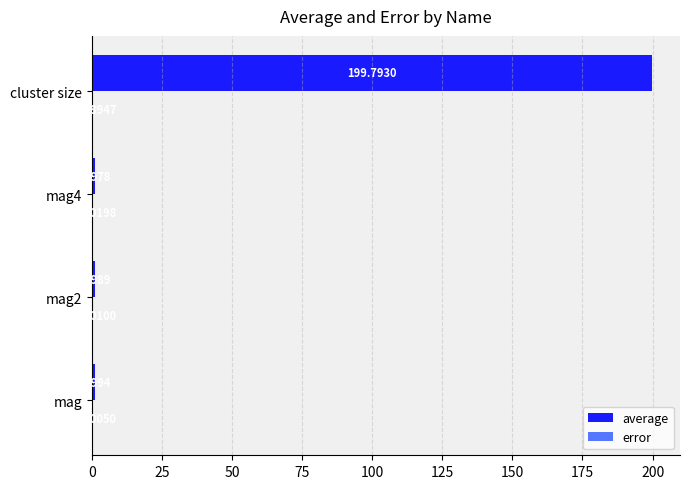

What is the total value across all series at mag4?

1.0